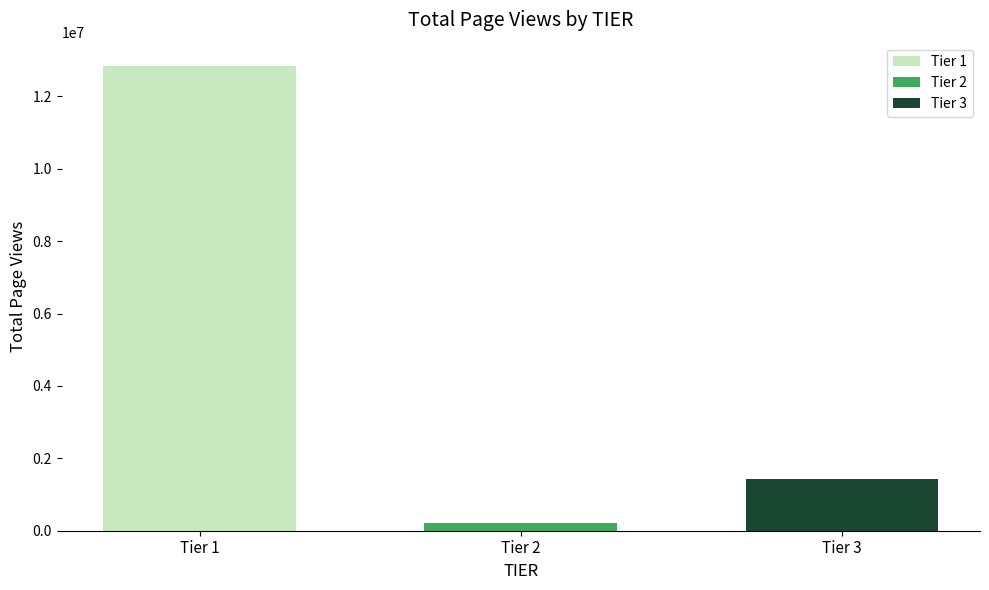

Which series has the largest range (max minus min)?

Tier 1